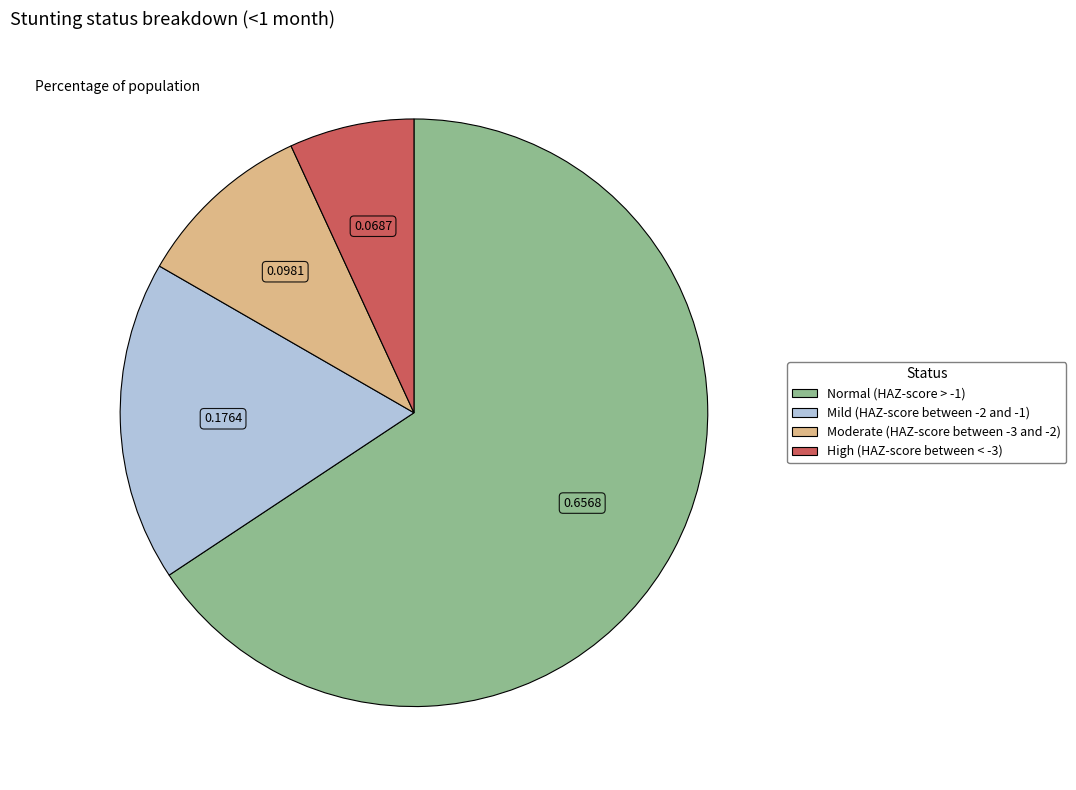

Which slice represents more than half of the pie?

Normal (HAZ-score > -1)